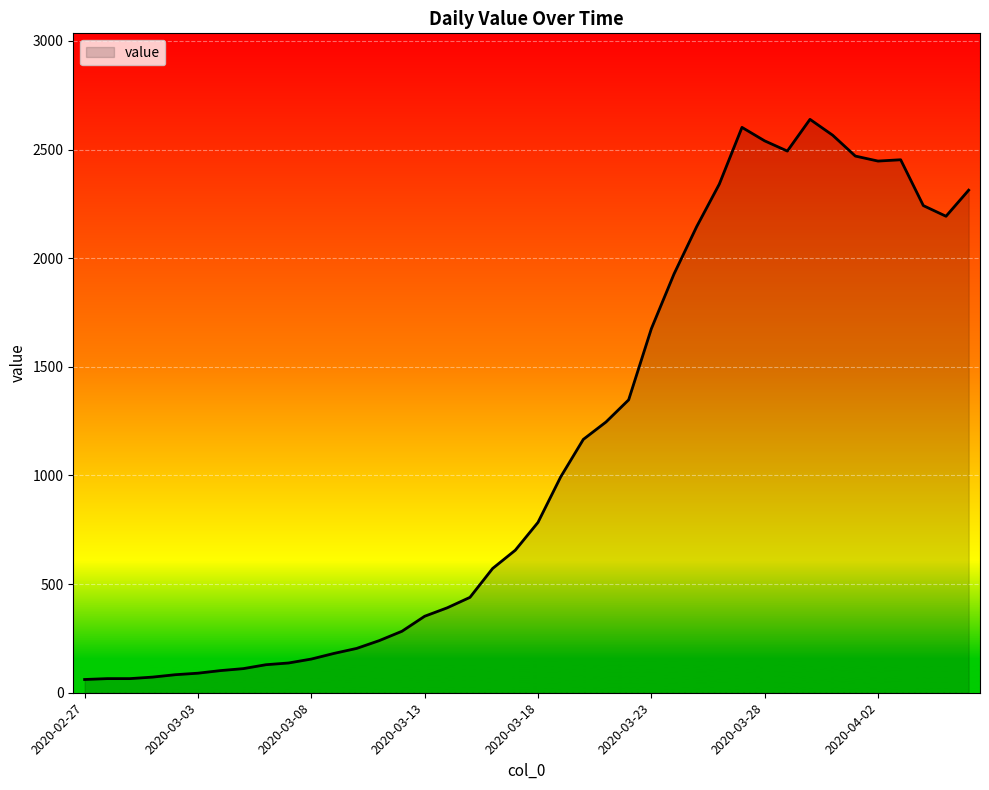

What is the greatest value displayed?

2639